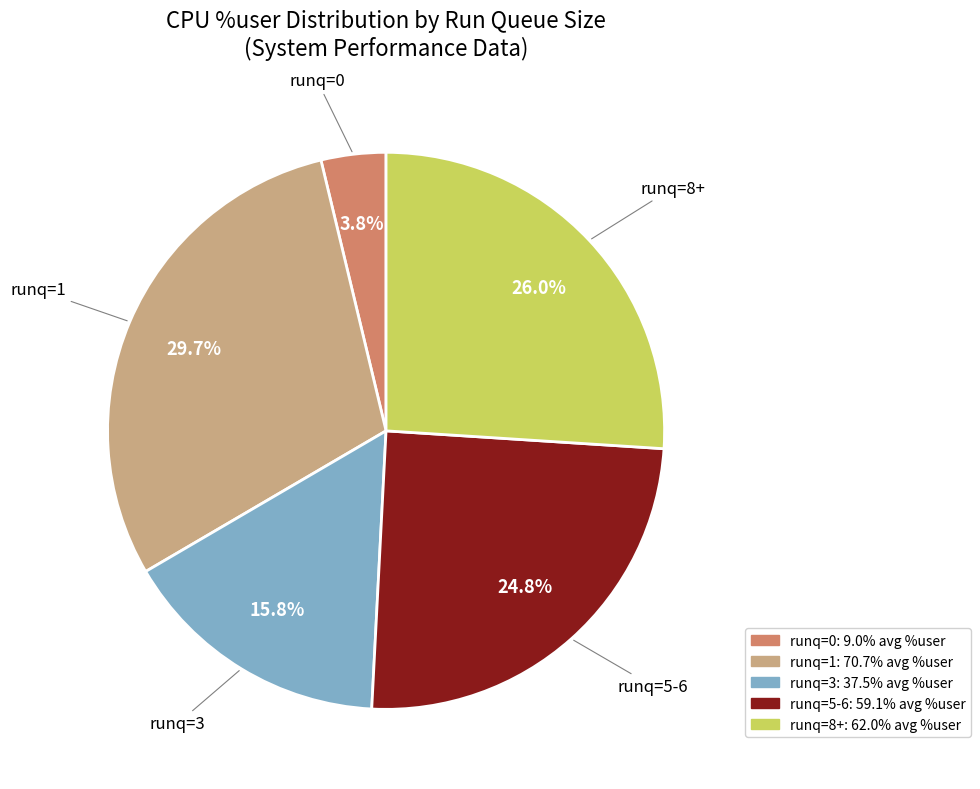

Count the number of slices in the pie.

5